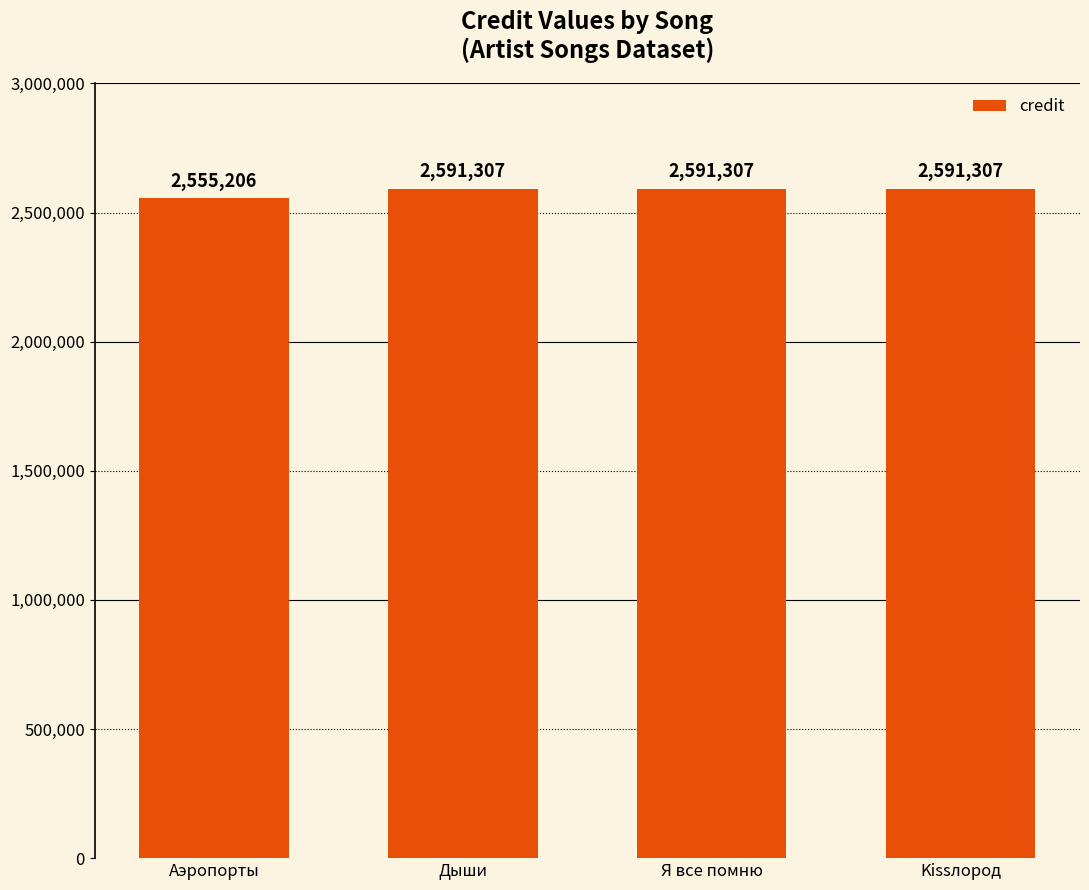

The chart shows a value of 2555206 at Аэропорты. True or false?

True